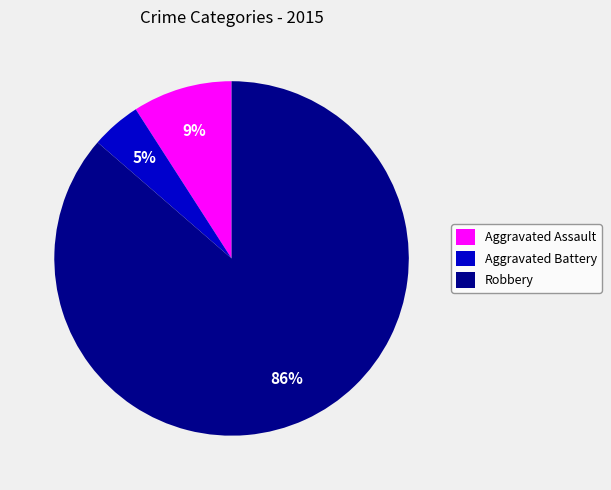

Is there a majority slice in this chart?

Yes